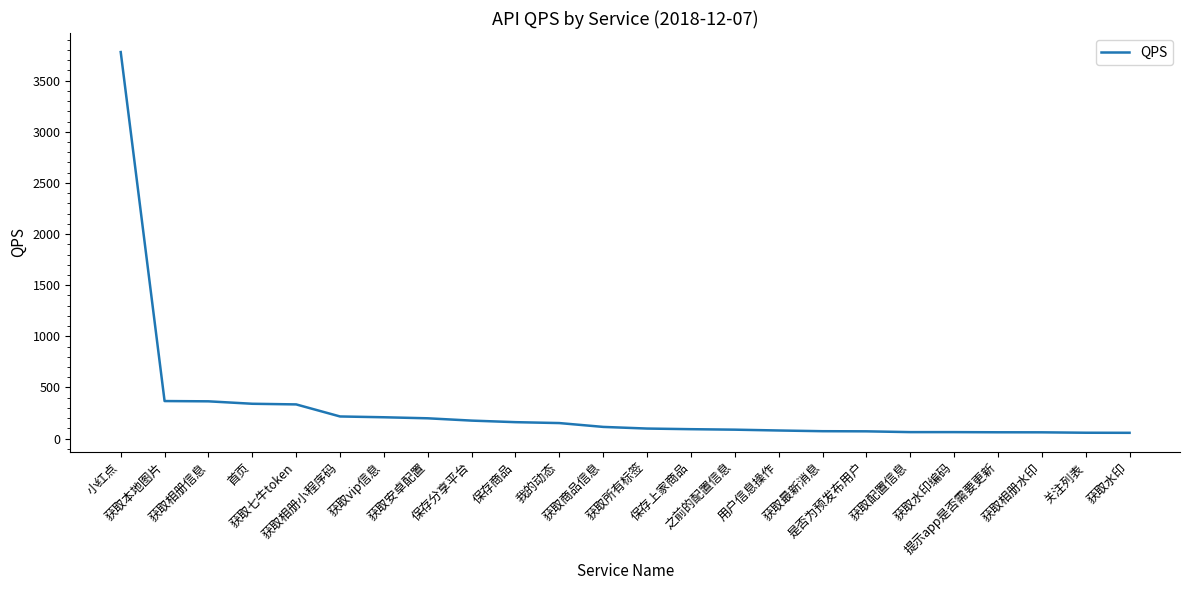

What is the maximum value shown in the chart?

3780.0